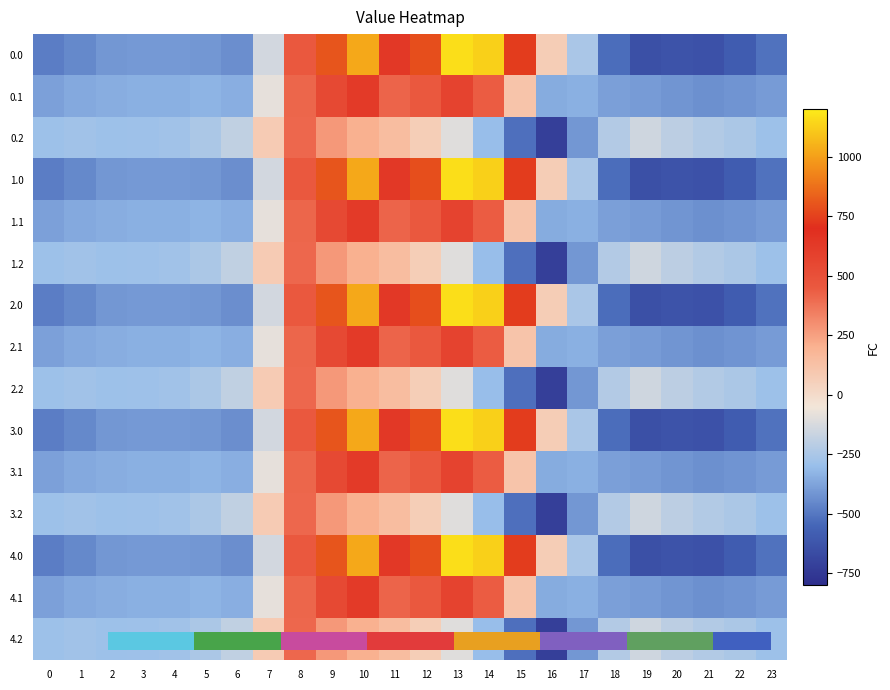

What is the total value across all series at 13?

8184.0